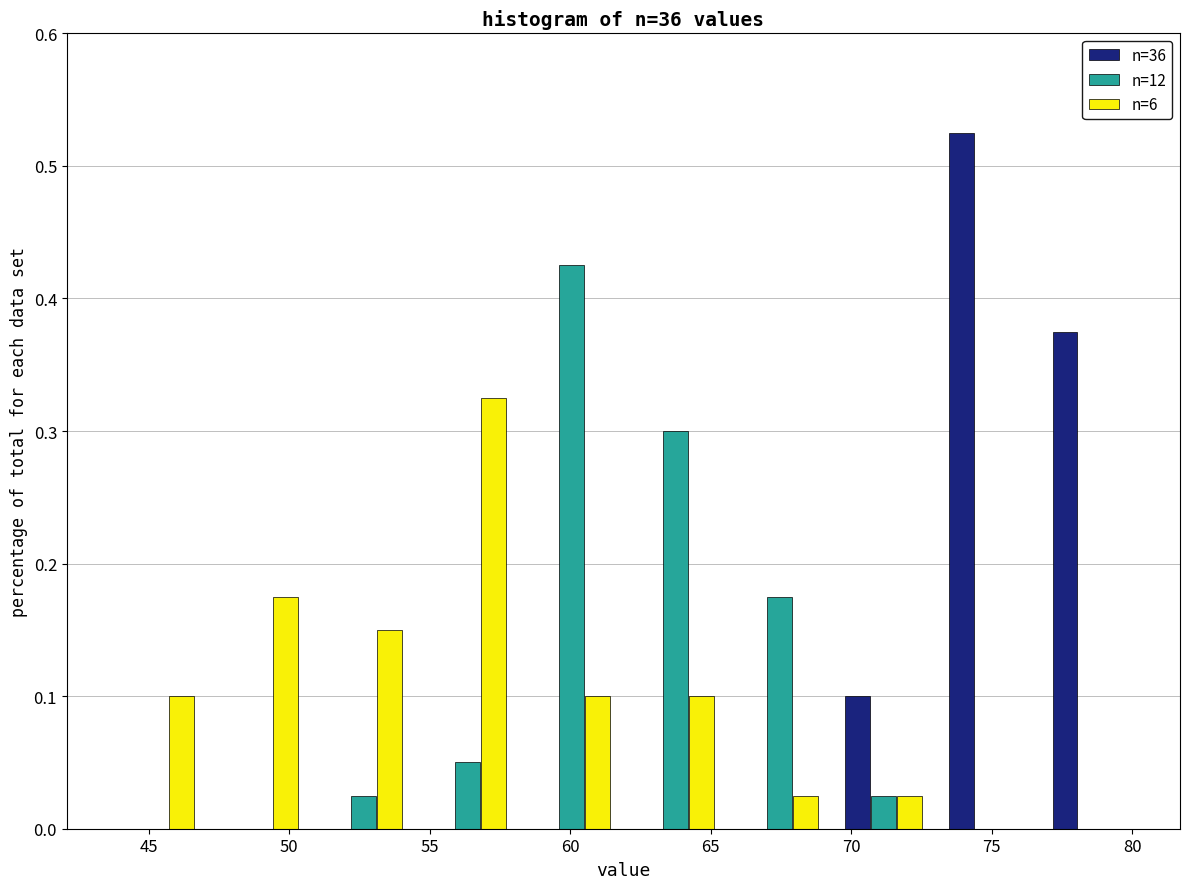

In the n=6 series, which range on the x-axis has the tallest bar?

54.5 to 58.0